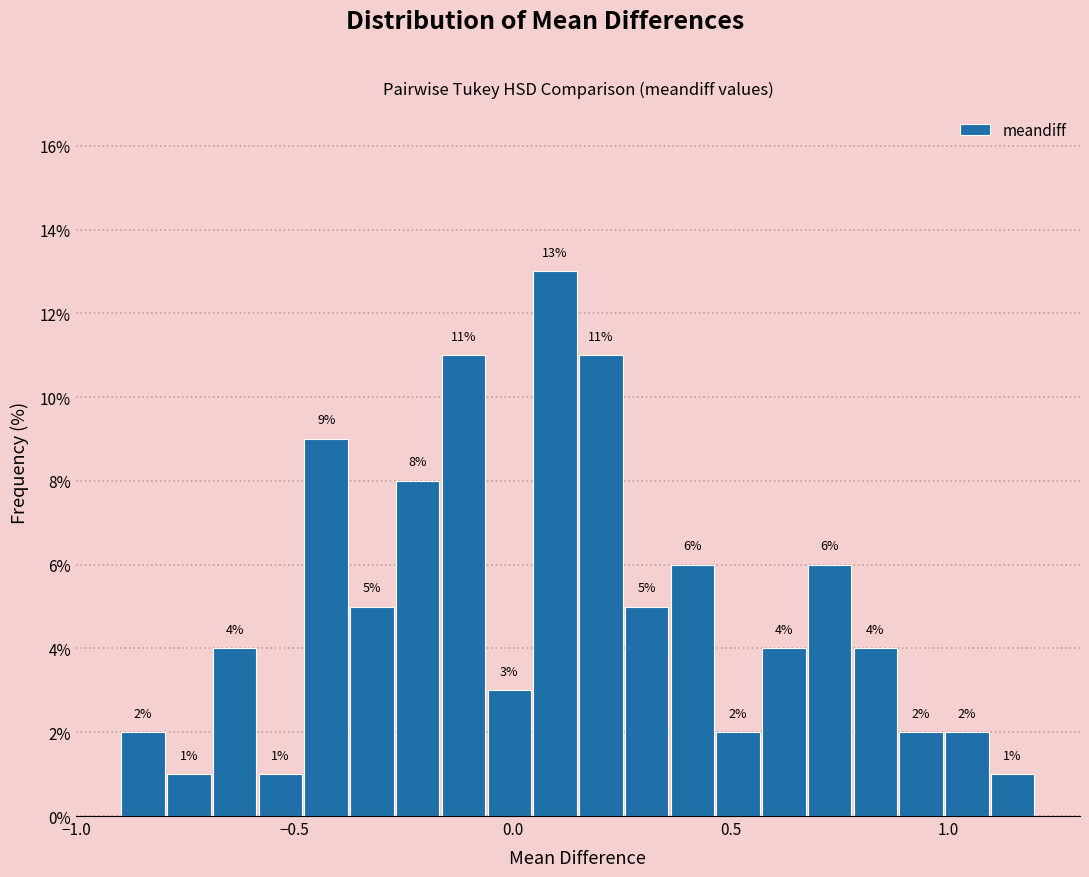

Read against the x-axis, roughly where is the centre of the tallest bar?

0.10